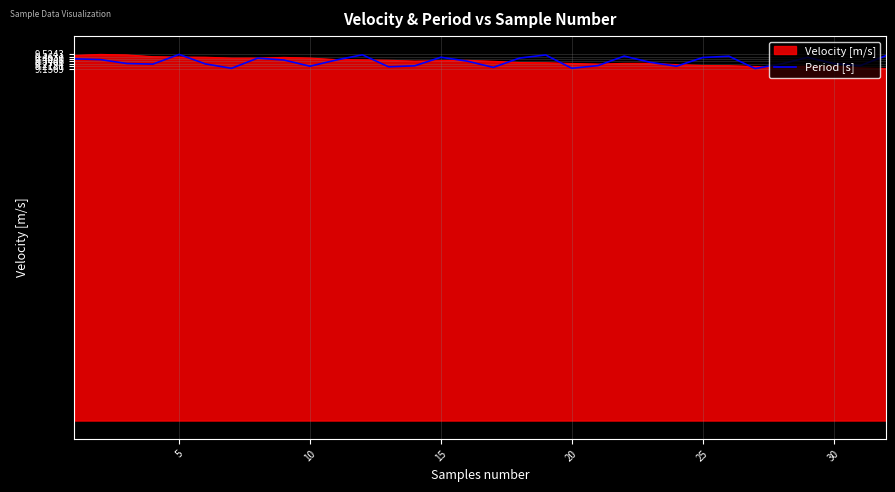

What is the minimum value for Velocity [m/s]?

9.2